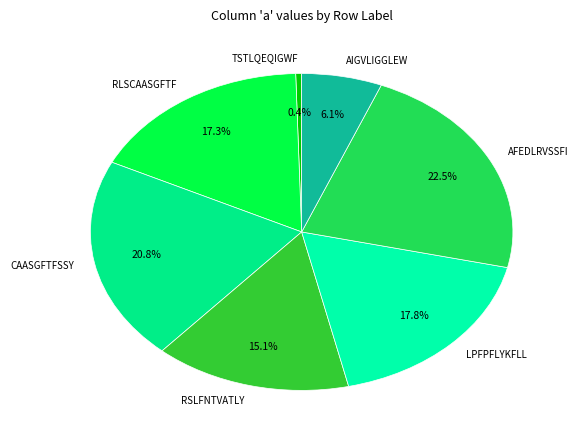

What is the ratio of the value at AFEDLRVSSFI to the value at AIGVLIGGLEW?

3.7